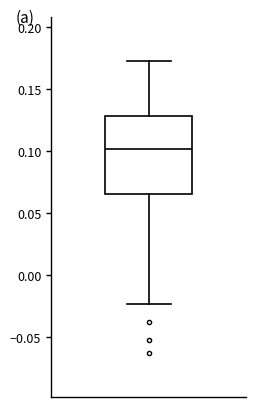

Read this box plot against the y-axis: the position of the median line, the range covered by the box, and the ends of both whiskers. The values are not printed on the chart, so give them approximately, as read against the axis.

median 0.100, box 0.065 to 0.130, whiskers -0.025 to 0.175